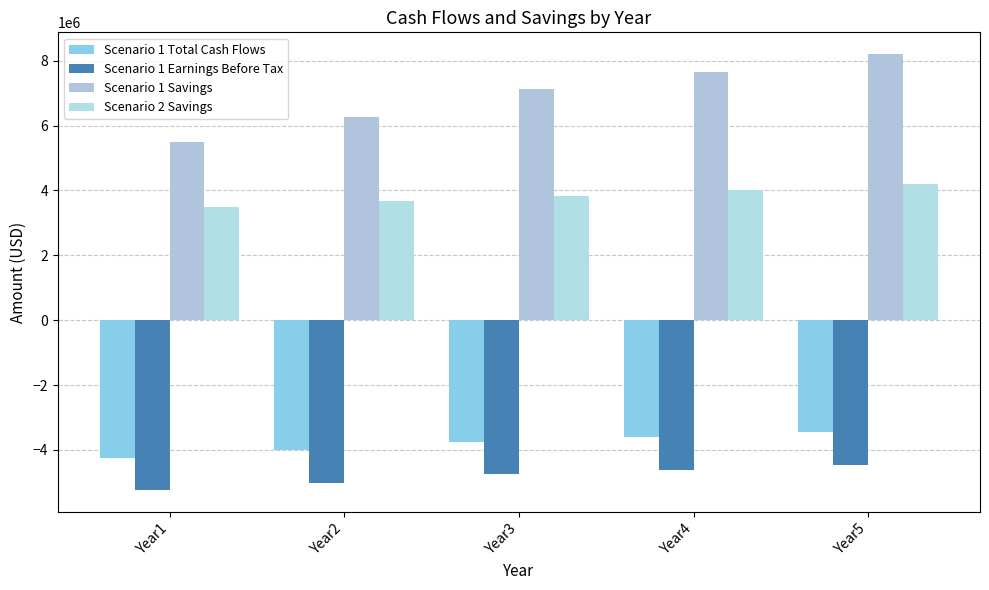

What is the total value across all series at Year4?

3464491.8